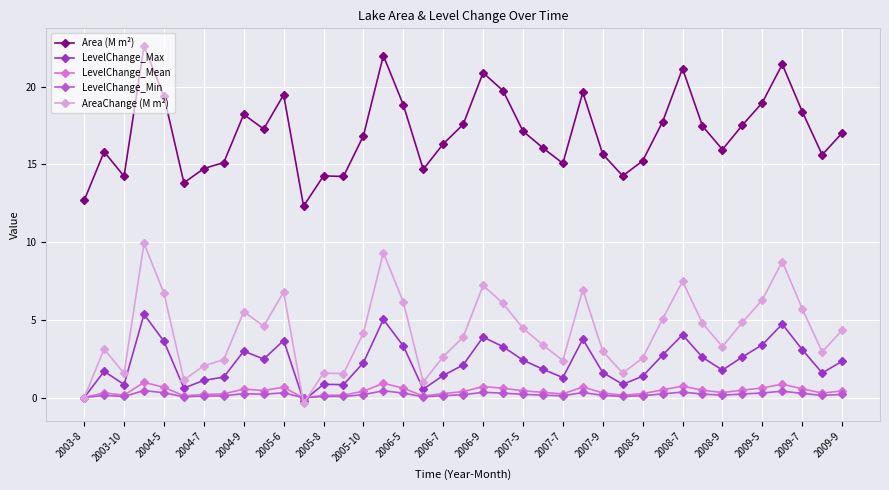

What is the minimum value for LevelChange_Max?

-0.2